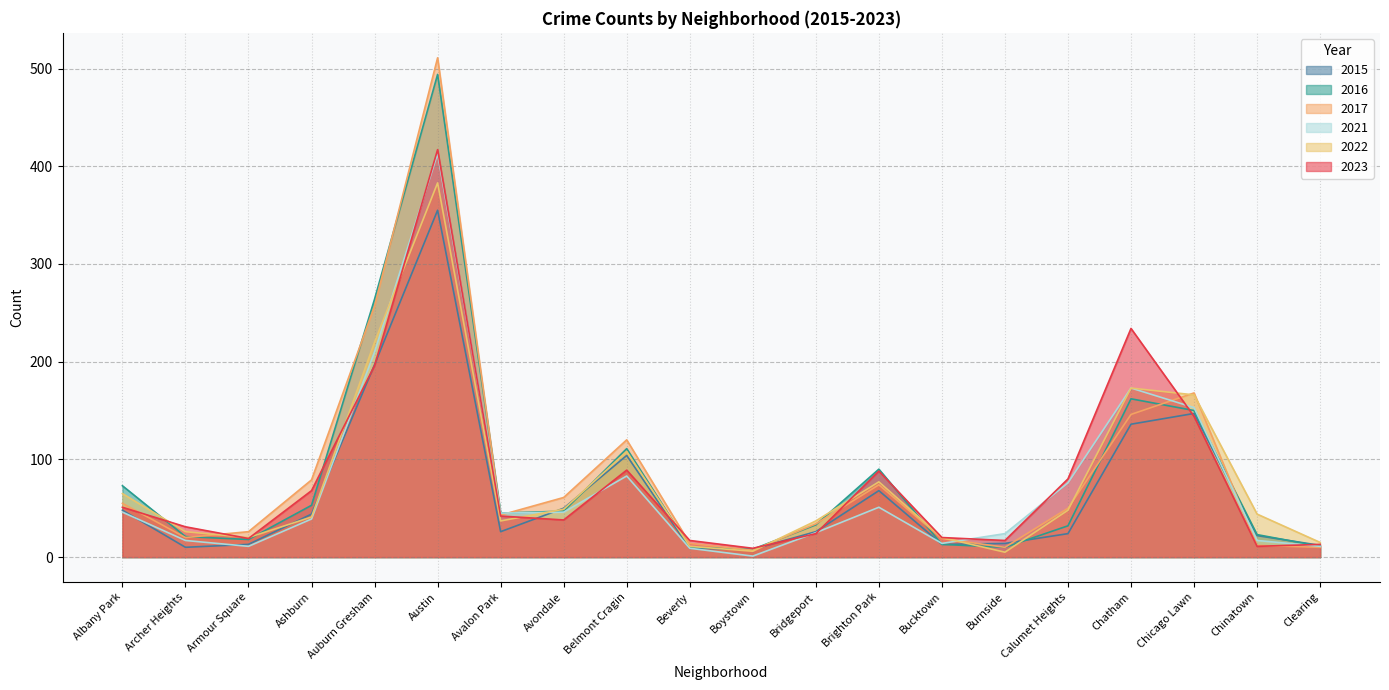

Rank the series at Clearing from highest to lowest value.

2022, 2023, 2015, 2016, 2021, 2017